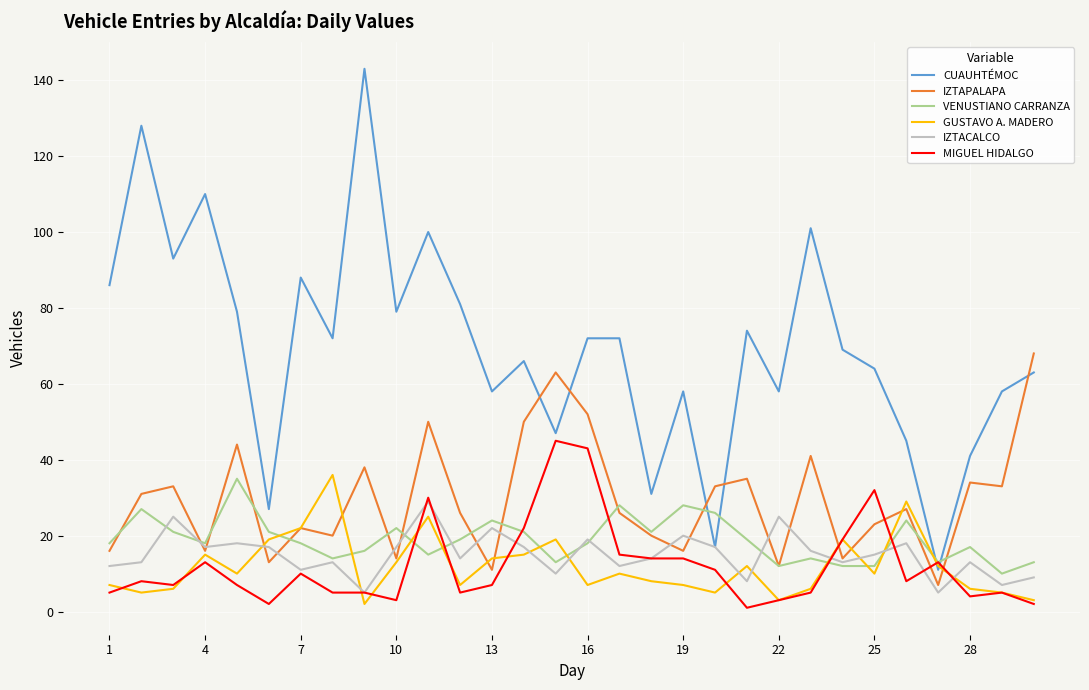

After their last crossing, which series has the higher values: CUAUHTÉMOC or VENUSTIANO CARRANZA?

CUAUHTÉMOC